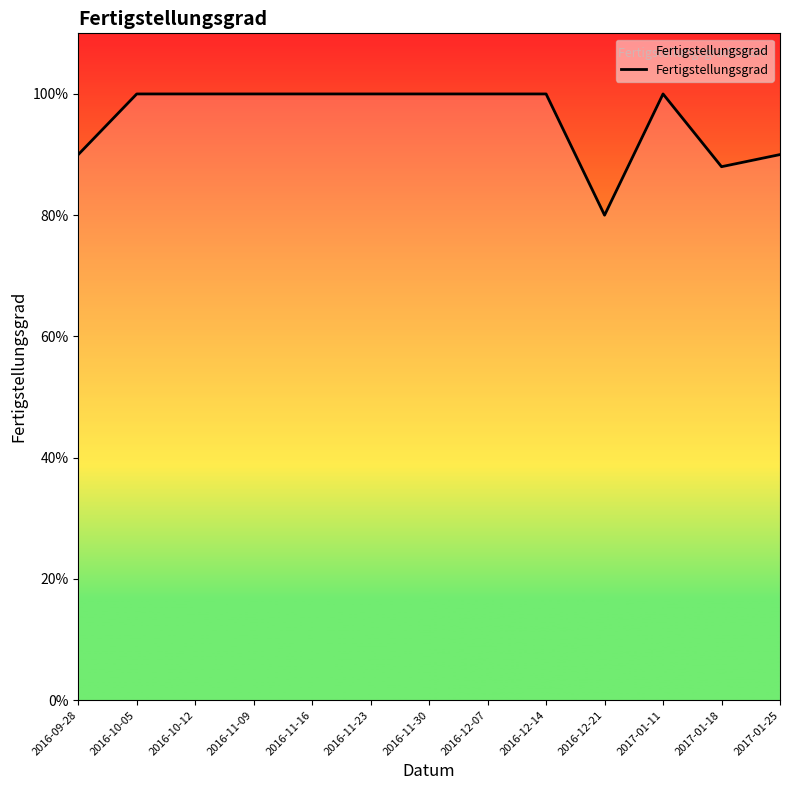

The value at 2016-12-21 is 0.8. True or false?

True